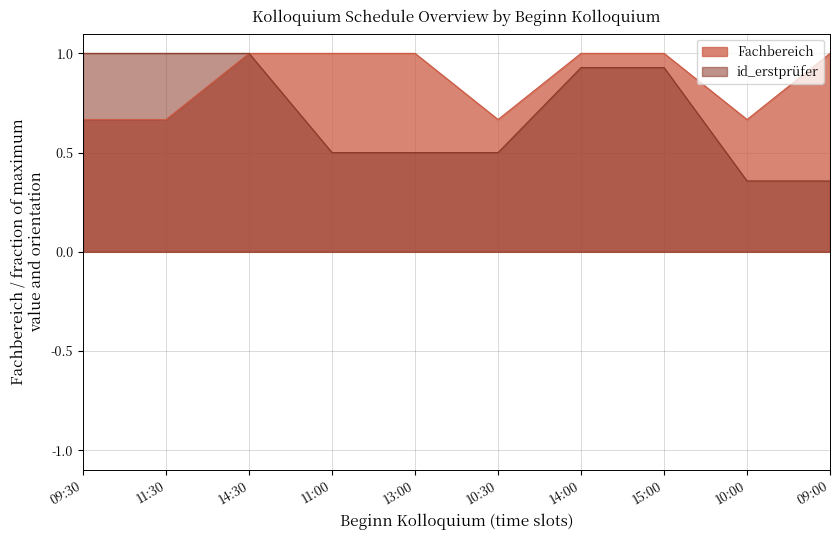

What is the difference between the maximum and minimum values in the Fachbereich series?

0.3